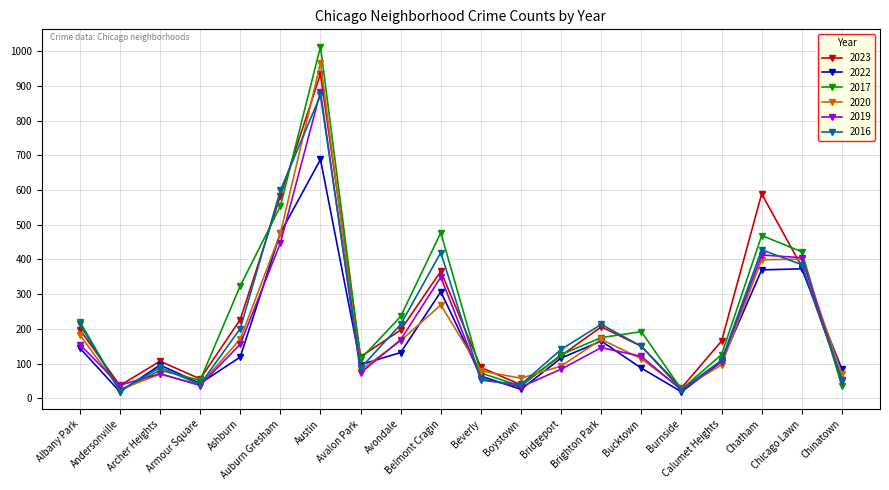

After their last crossing, which series has the higher values: 2022 or 2019?

2022